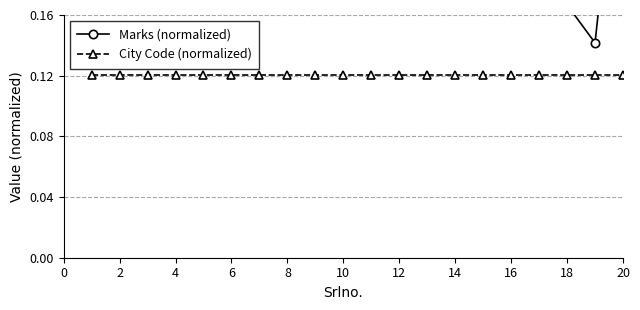

Does the chart display data point markers on the line(s)?

Yes